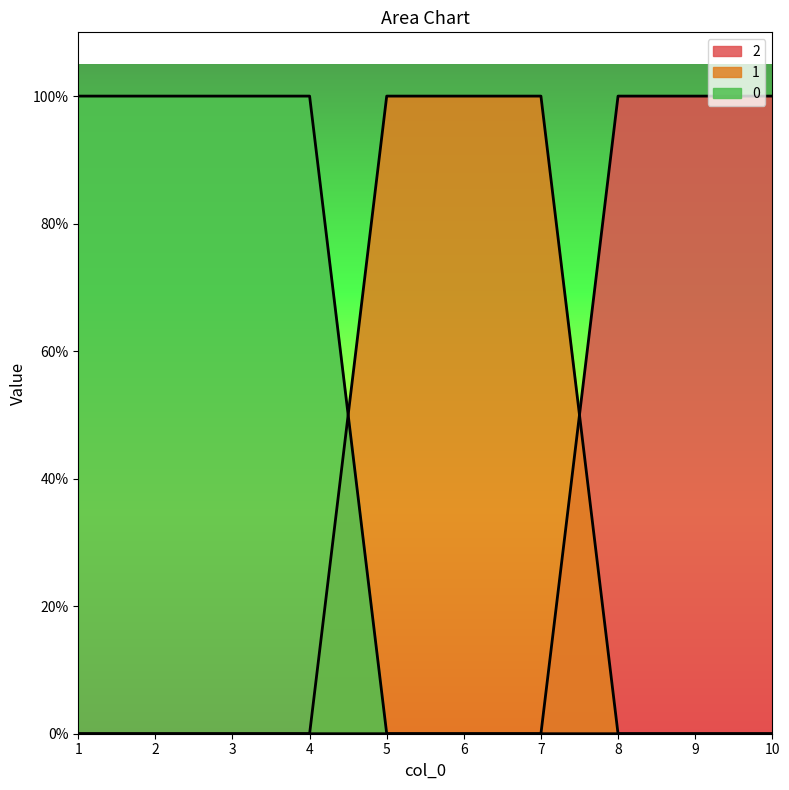

What are all the series names shown in the legend?

0, 1, 2